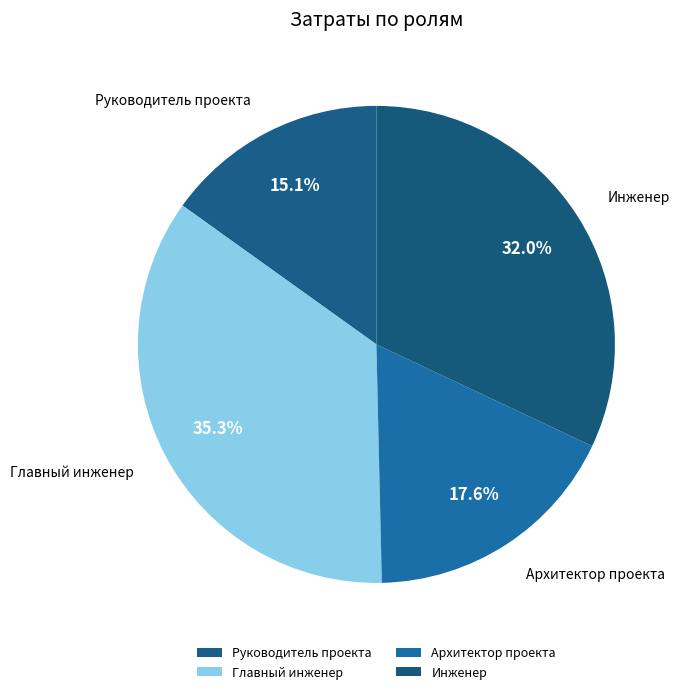

What percentage do Главный инженер and Архитектор проекта together represent?

52.9%